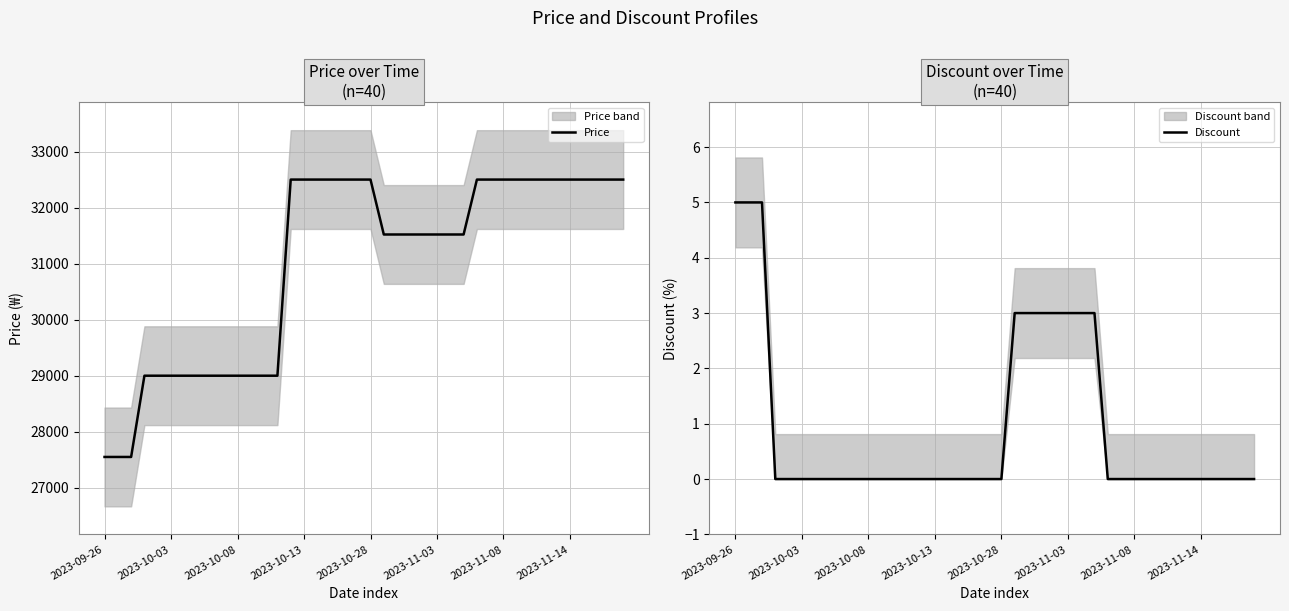

How many distinct data groups are displayed?

2